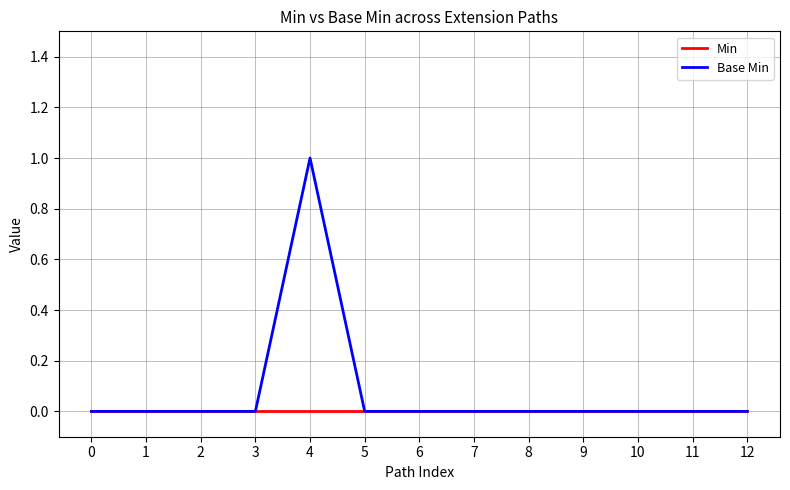

What are all the series names shown in the legend?

Min, Base Min